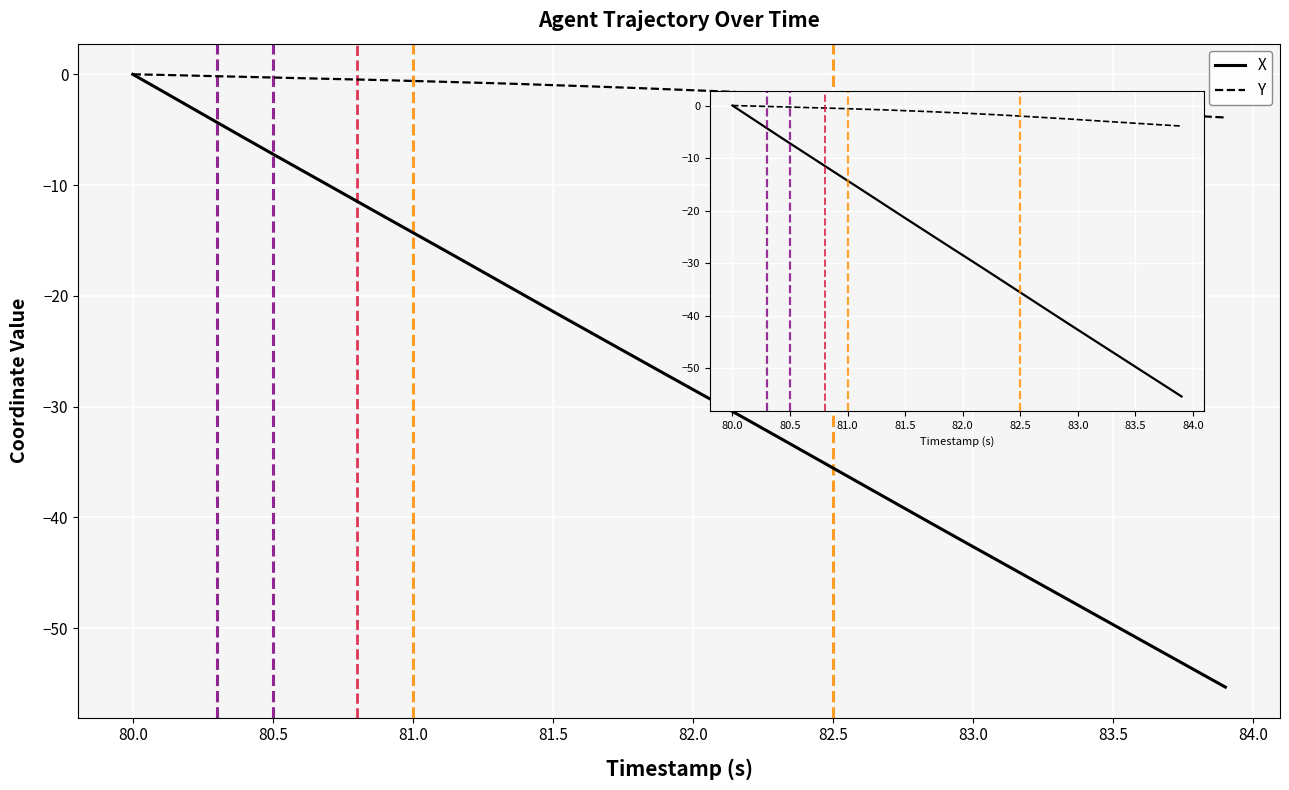

True or false: X has a value of -13.4 at 22.

False